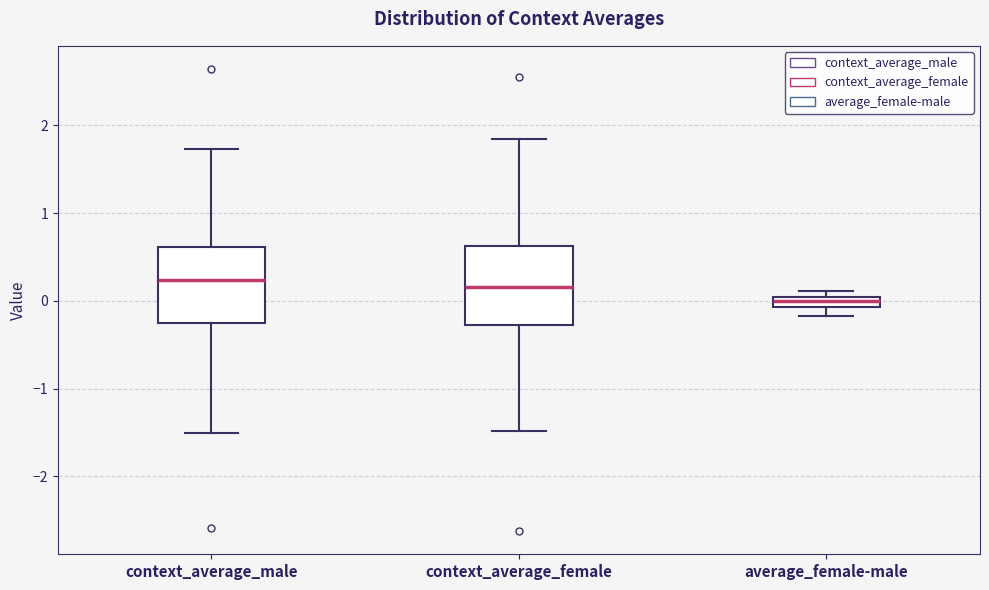

Which box has the lowest median line?

average_female-male